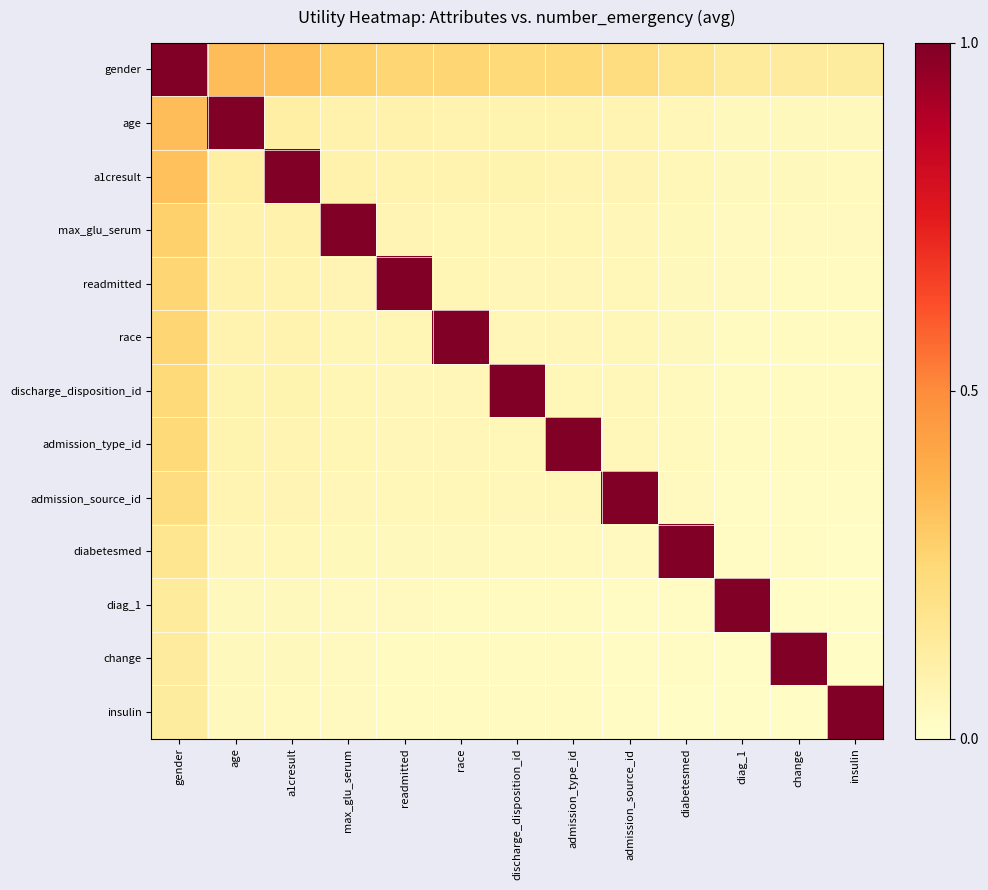

Reading left to right, list all the values displayed in this chart.

gender: gender=1.0	age=0.3	a1cresult=0.3	max_glu_serum=0.3	readmitted=0.3	race=0.3	discharge_disposition_id=0.2	admission_type_id=0.2	admission_source_id=0.2	diabetesmed=0.2	diag_1=0.1	change=0.1	insulin=0.1
age: gender=0.3	age=1.0	a1cresult=0.1	max_glu_serum=0.1	readmitted=0.1	race=0.1	discharge_disposition_id=0.1	admission_type_id=0.1	admission_source_id=0.1	diabetesmed=0.1	diag_1=0.0	change=0.0	insulin=0.0
a1cresult: gender=0.3	age=0.1	a1cresult=1.0	max_glu_serum=0.1	readmitted=0.1	race=0.1	discharge_disposition_id=0.1	admission_type_id=0.1	admission_source_id=0.1	diabetesmed=0.1	diag_1=0.0	change=0.0	insulin=0.0
max_glu_serum: gender=0.3	age=0.1	a1cresult=0.1	max_glu_serum=1.0	readmitted=0.1	race=0.1	discharge_disposition_id=0.1	admission_type_id=0.1	admission_source_id=0.1	diabetesmed=0.0	diag_1=0.0	change=0.0	insulin=0.0
readmitted: gender=0.3	age=0.1	a1cresult=0.1	max_glu_serum=0.1	readmitted=1.0	race=0.1	discharge_disposition_id=0.1	admission_type_id=0.1	admission_source_id=0.1	diabetesmed=0.0	diag_1=0.0	change=0.0	insulin=0.0
race: gender=0.3	age=0.1	a1cresult=0.1	max_glu_serum=0.1	readmitted=0.1	race=1.0	discharge_disposition_id=0.1	admission_type_id=0.1	admission_source_id=0.1	diabetesmed=0.0	diag_1=0.0	change=0.0	insulin=0.0
discharge_disposition_id: gender=0.2	age=0.1	a1cresult=0.1	max_glu_serum=0.1	readmitted=0.1	race=0.1	discharge_disposition_id=1.0	admission_type_id=0.1	admission_source_id=0.1	diabetesmed=0.0	diag_1=0.0	change=0.0	insulin=0.0
admission_type_id: gender=0.2	age=0.1	a1cresult=0.1	max_glu_serum=0.1	readmitted=0.1	race=0.1	discharge_disposition_id=0.1	admission_type_id=1.0	admission_source_id=0.1	diabetesmed=0.0	diag_1=0.0	change=0.0	insulin=0.0
admission_source_id: gender=0.2	age=0.1	a1cresult=0.1	max_glu_serum=0.1	readmitted=0.1	race=0.1	discharge_disposition_id=0.1	admission_type_id=0.1	admission_source_id=1.0	diabetesmed=0.0	diag_1=0.0	change=0.0	insulin=0.0
diabetesmed: gender=0.2	age=0.1	a1cresult=0.1	max_glu_serum=0.0	readmitted=0.0	race=0.0	discharge_disposition_id=0.0	admission_type_id=0.0	admission_source_id=0.0	diabetesmed=1.0	diag_1=0.0	change=0.0	insulin=0.0
diag_1: gender=0.1	age=0.0	a1cresult=0.0	max_glu_serum=0.0	readmitted=0.0	race=0.0	discharge_disposition_id=0.0	admission_type_id=0.0	admission_source_id=0.0	diabetesmed=0.0	diag_1=1.0	change=0.0	insulin=0.0
change: gender=0.1	age=0.0	a1cresult=0.0	max_glu_serum=0.0	readmitted=0.0	race=0.0	discharge_disposition_id=0.0	admission_type_id=0.0	admission_source_id=0.0	diabetesmed=0.0	diag_1=0.0	change=1.0	insulin=0.0
insulin: gender=0.1	age=0.0	a1cresult=0.0	max_glu_serum=0.0	readmitted=0.0	race=0.0	discharge_disposition_id=0.0	admission_type_id=0.0	admission_source_id=0.0	diabetesmed=0.0	diag_1=0.0	change=0.0	insulin=1.0